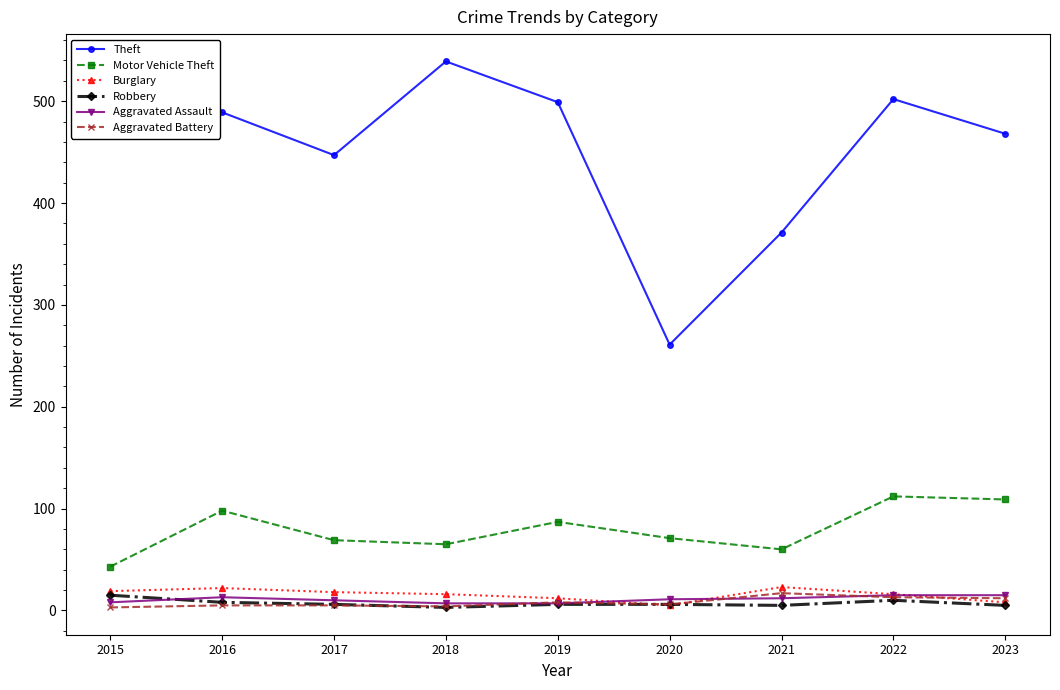

Does the chart have visible grid lines?

No